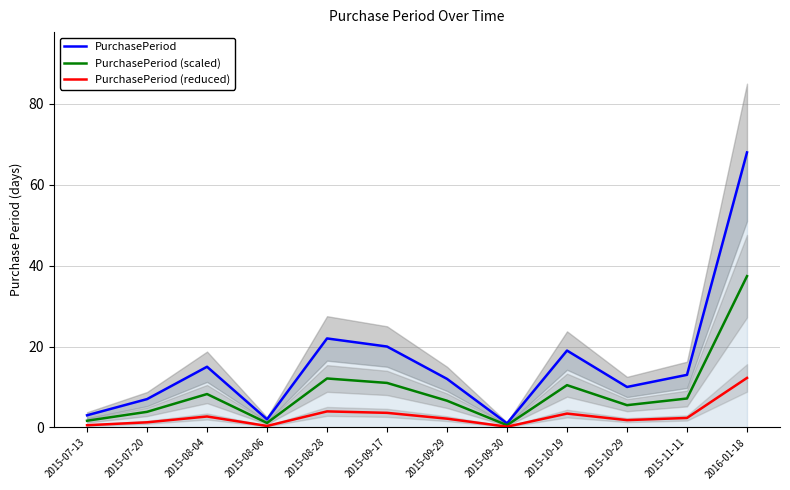

Reading right to left, transcribe all the data shown in this chart.

PurchasePeriod: 2016-01-18=68.0	2015-11-11=13.0	2015-10-29=10.0	2015-10-19=19.0	2015-09-30=1.0	2015-09-29=12.0	2015-09-17=20.0	2015-08-28=22.0	2015-08-06=2.0	2015-08-04=15.0	2015-07-20=7.0	2015-07-13=3.0
PurchasePeriod (scaled): 2016-01-18=37.4	2015-11-11=7.2	2015-10-29=5.5	2015-10-19=10.5	2015-09-30=0.6	2015-09-29=6.6	2015-09-17=11.0	2015-08-28=12.1	2015-08-06=1.1	2015-08-04=8.2	2015-07-20=3.9	2015-07-13=1.7
PurchasePeriod (reduced): 2016-01-18=12.2	2015-11-11=2.3	2015-10-29=1.8	2015-10-19=3.4	2015-09-30=0.2	2015-09-29=2.2	2015-09-17=3.6	2015-08-28=4.0	2015-08-06=0.4	2015-08-04=2.7	2015-07-20=1.3	2015-07-13=0.5